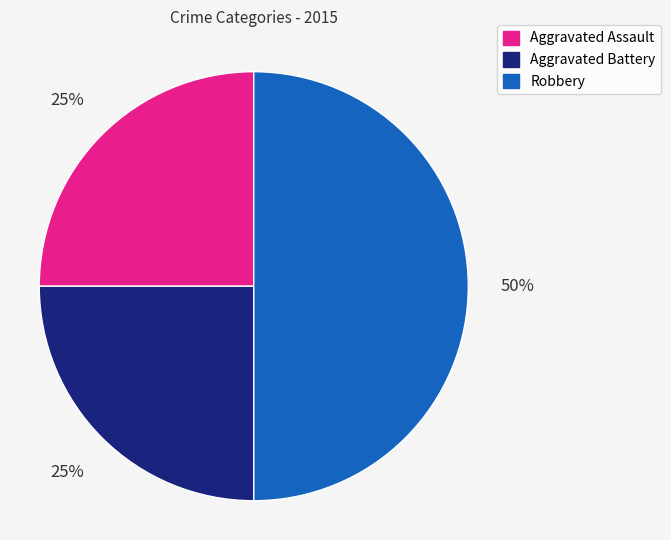

Does Aggravated Assault account for over 50% of the chart?

No